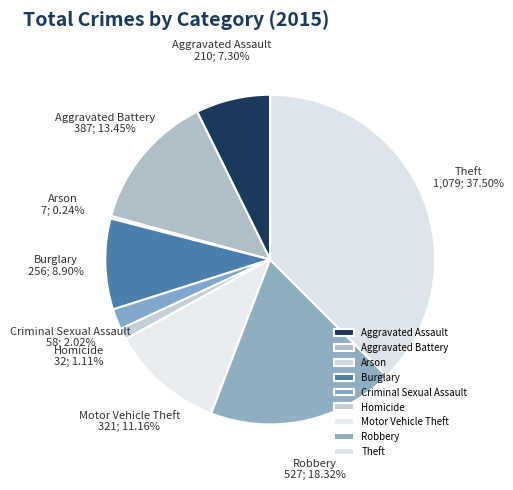

Is there any slice that represents more than half of the pie?

No